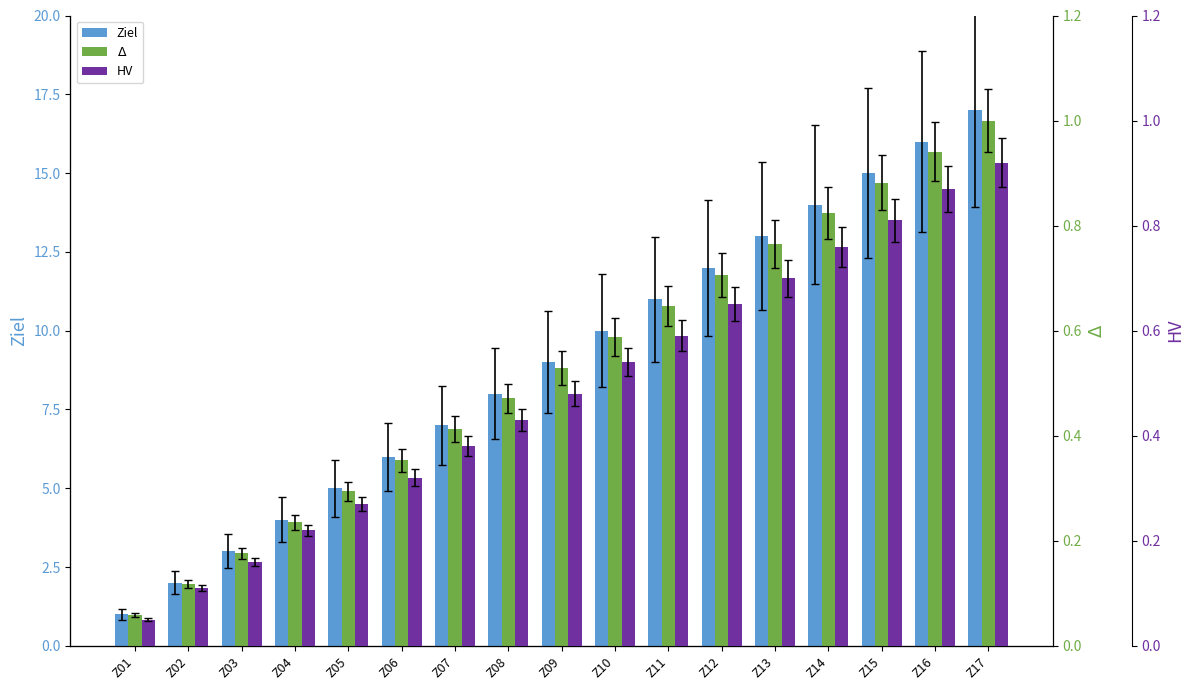

Read the HV value at Z02.

0.1